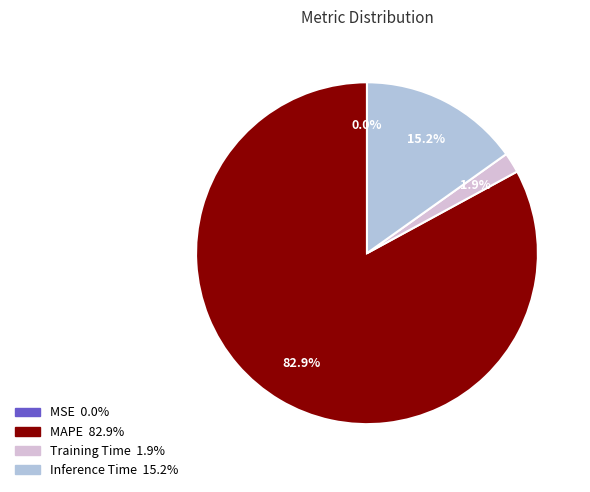

To the nearest percent, what is the difference between the largest and smallest slice percentages?

83%